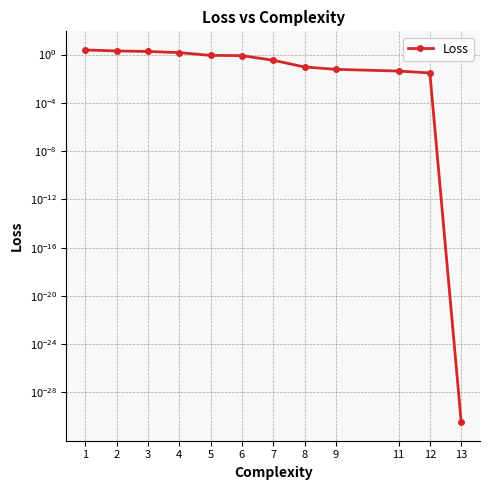

How many data points does each series have?

12